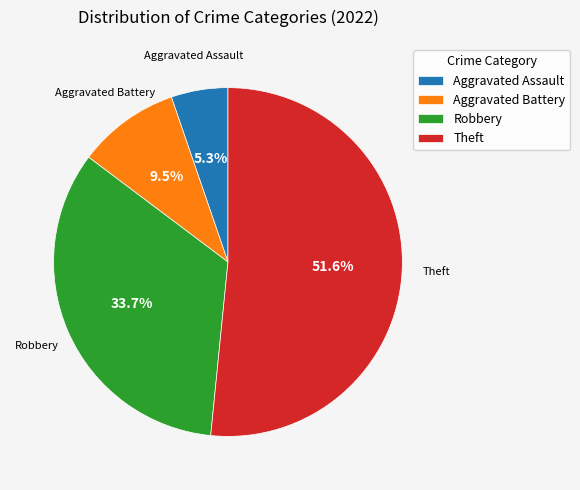

True or false: Theft accounts for 52% of the total.

True